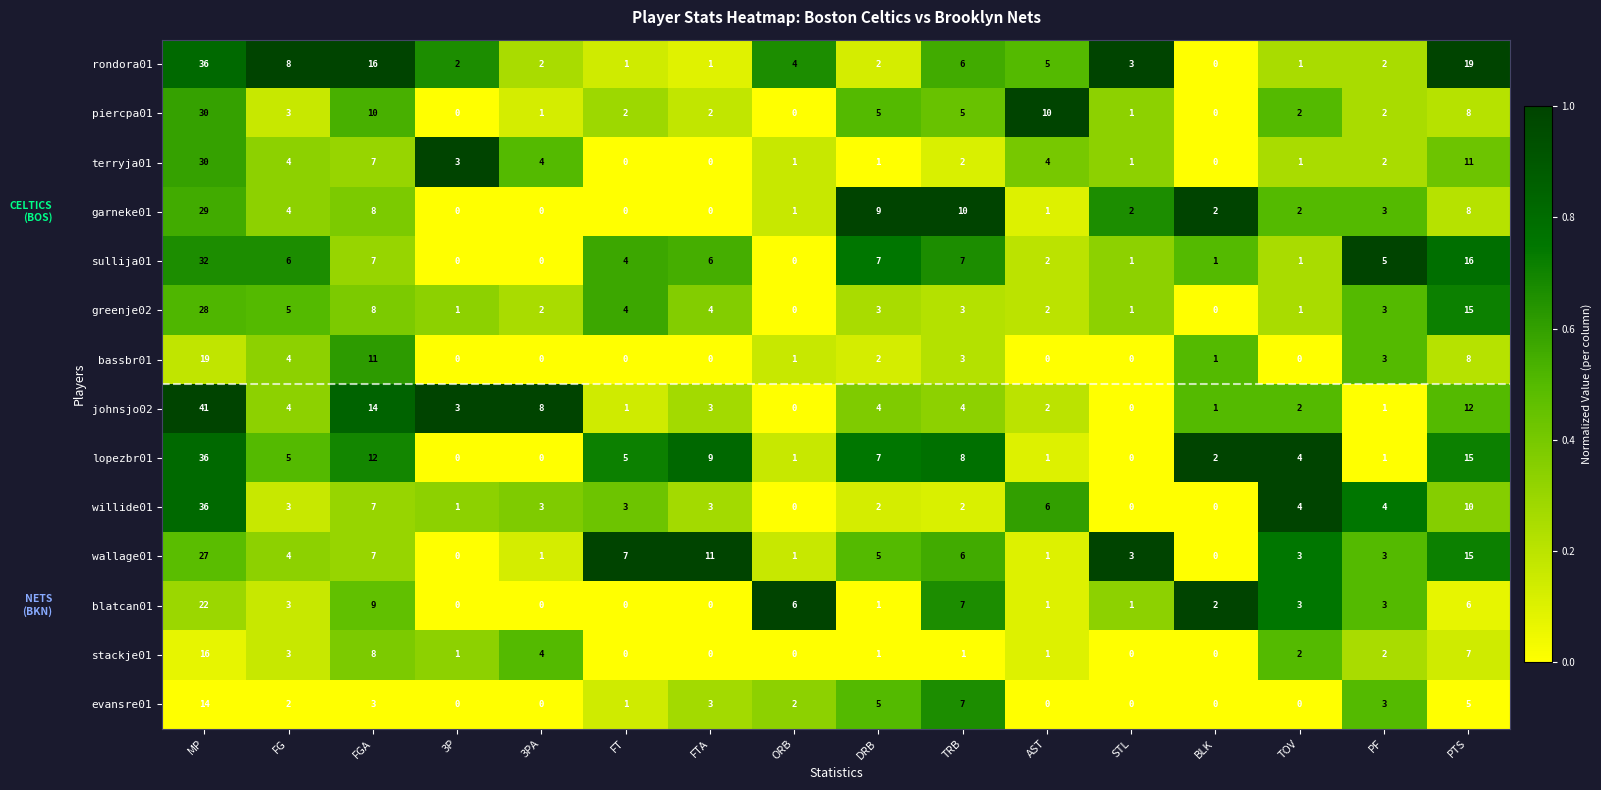

How many data points does each series have?

16